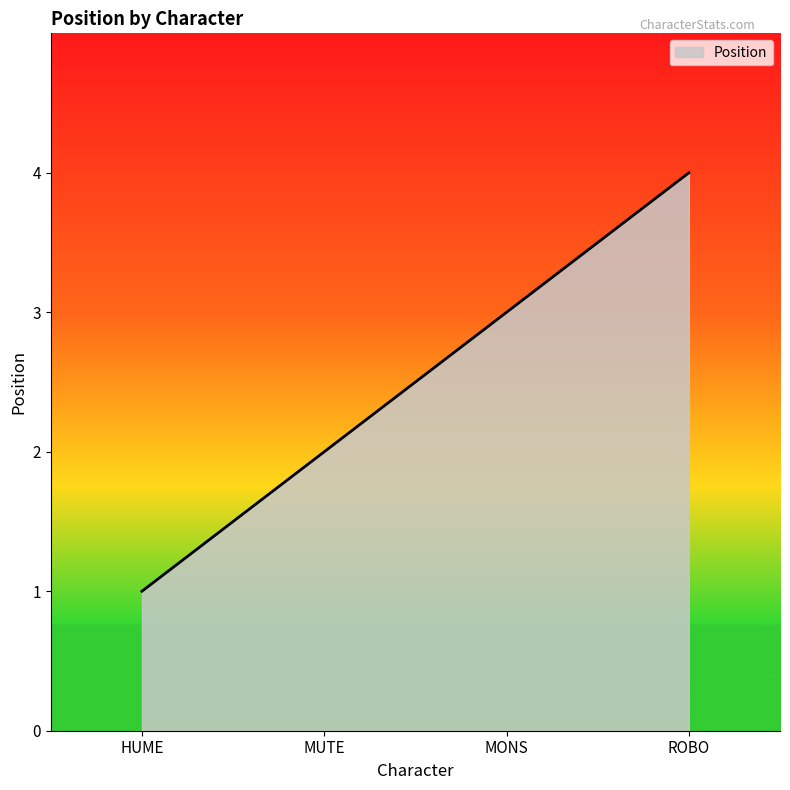

True or false: the data has more than 2 interior local peaks.

False